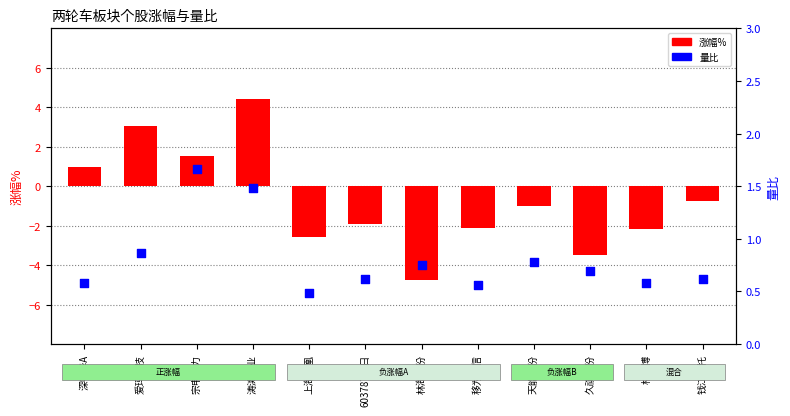

Is the value of 涨幅% at 天能股份 greater than the value of 量比 at 林海股份?

No